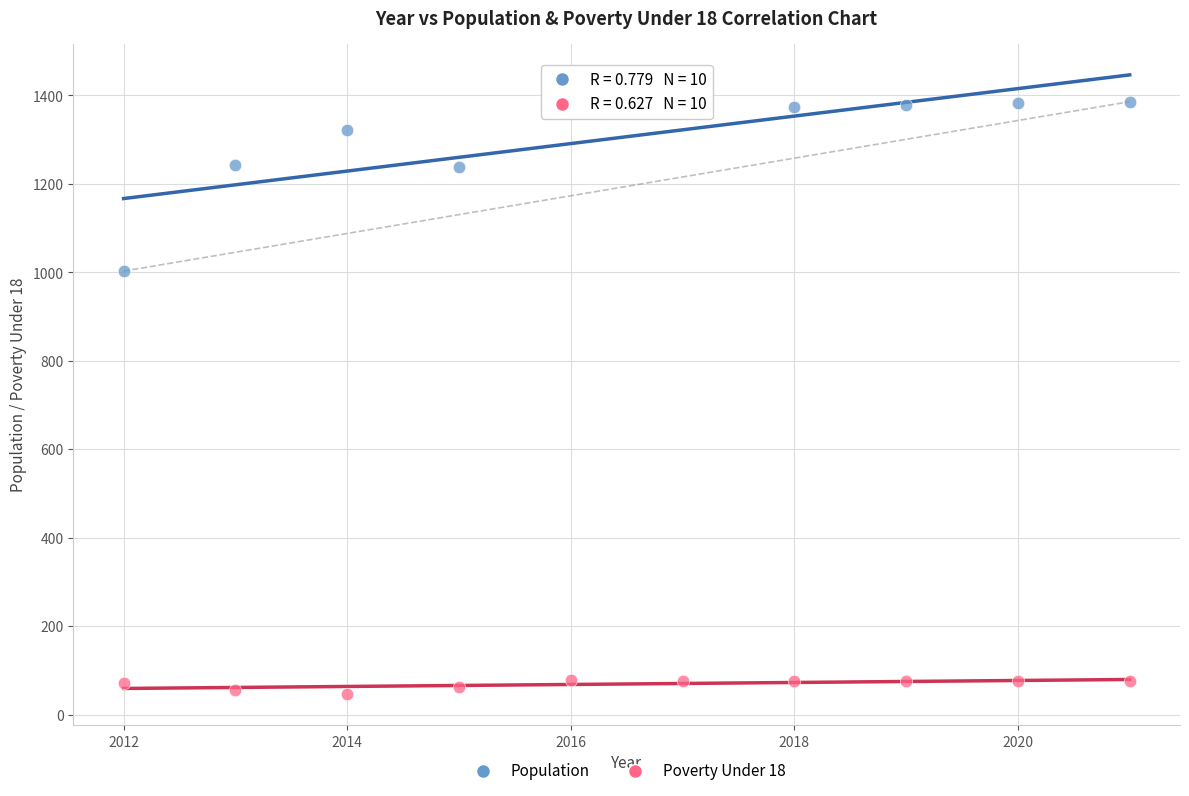

Across all data points, what is the range of X values (max minus min)?

9